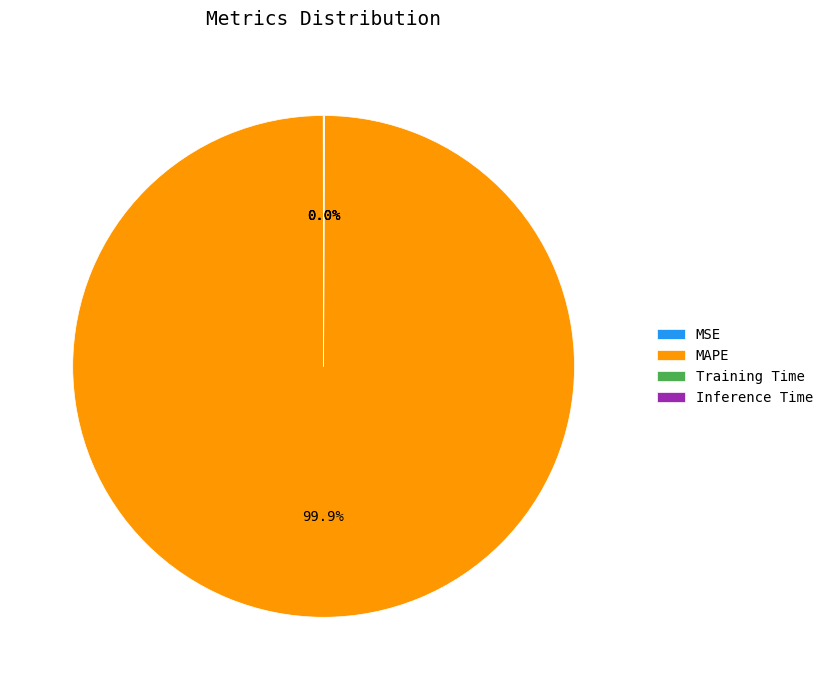

What is the largest slice in the pie chart?

MAPE